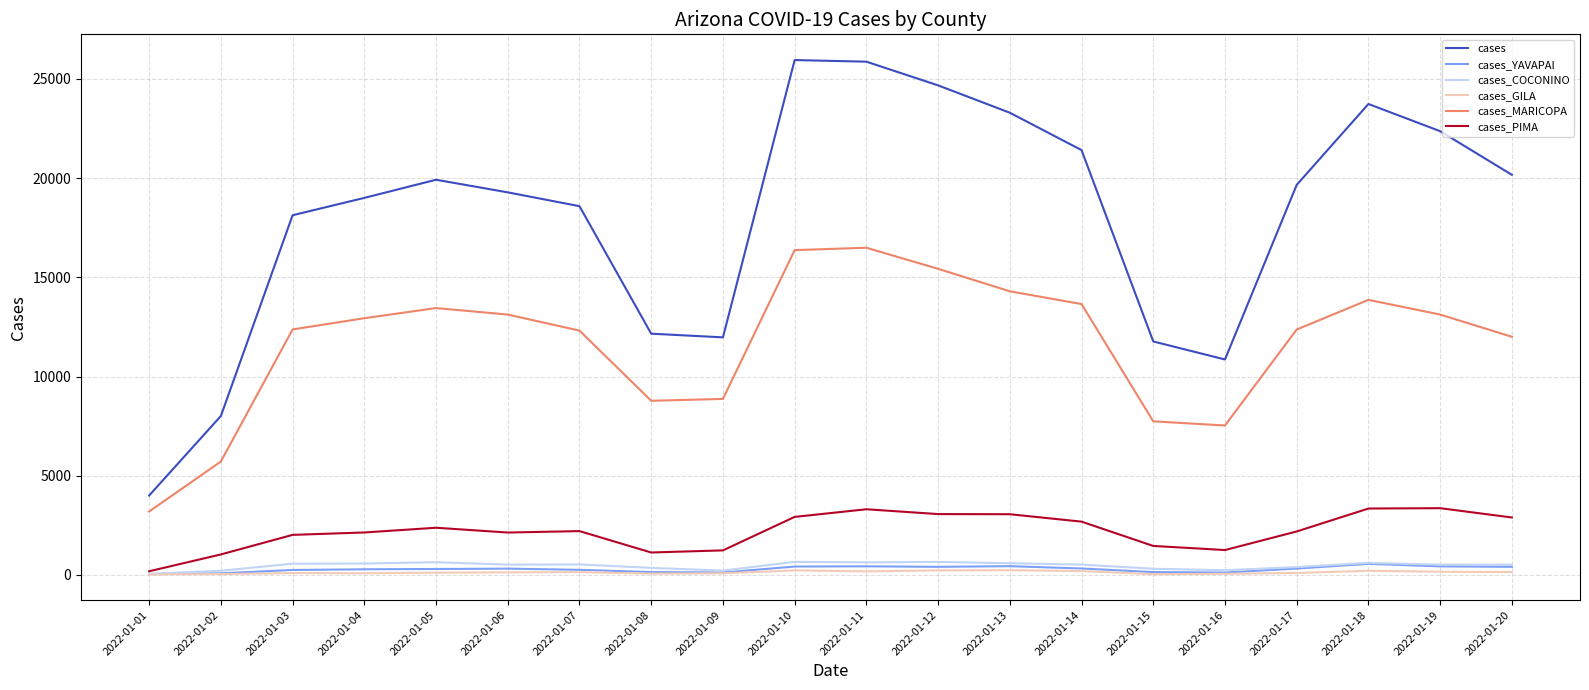

Which series has the largest total across all categories?

cases